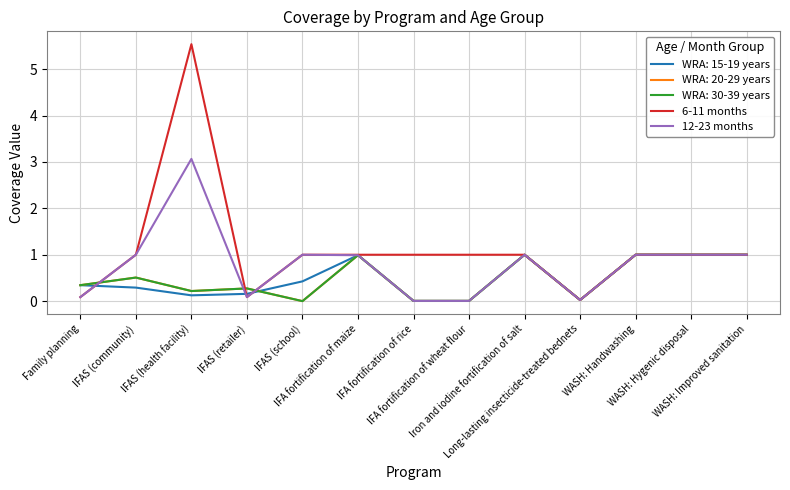

Count the 6-11 months values in the range 1 to 2.

9